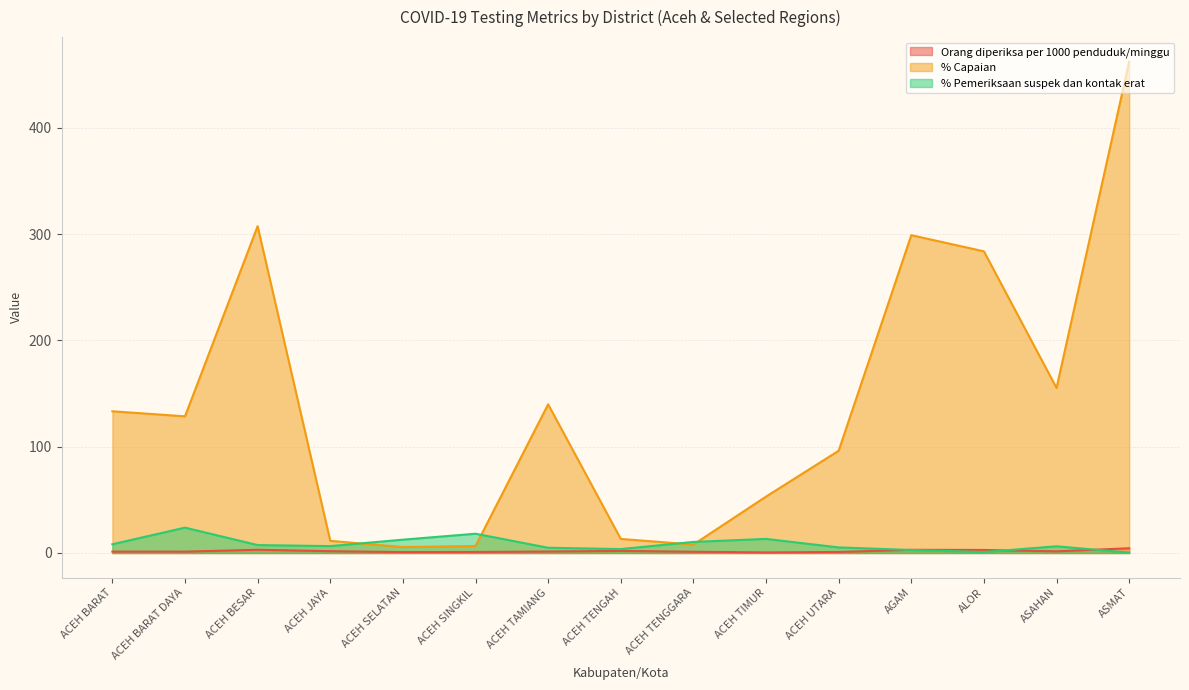

Does the chart display data point markers on the line(s)?

No